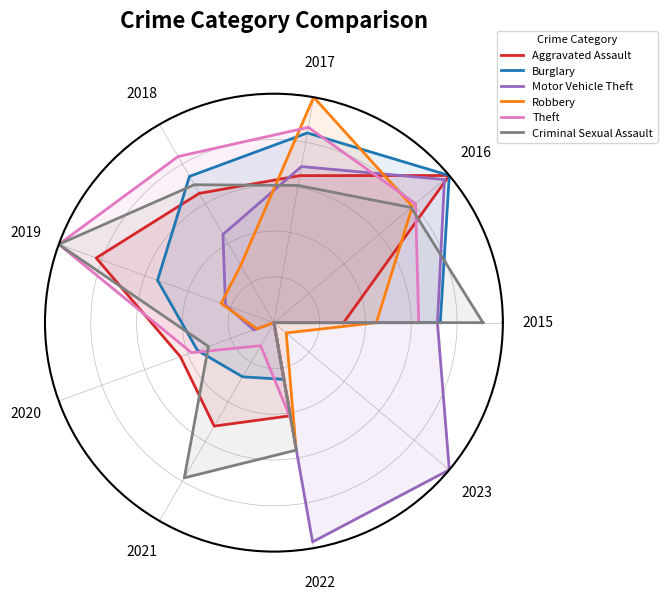

What are all the series names shown in the legend?

Aggravated Assault, Burglary, Motor Vehicle Theft, Robbery, Theft, Criminal Sexual Assault